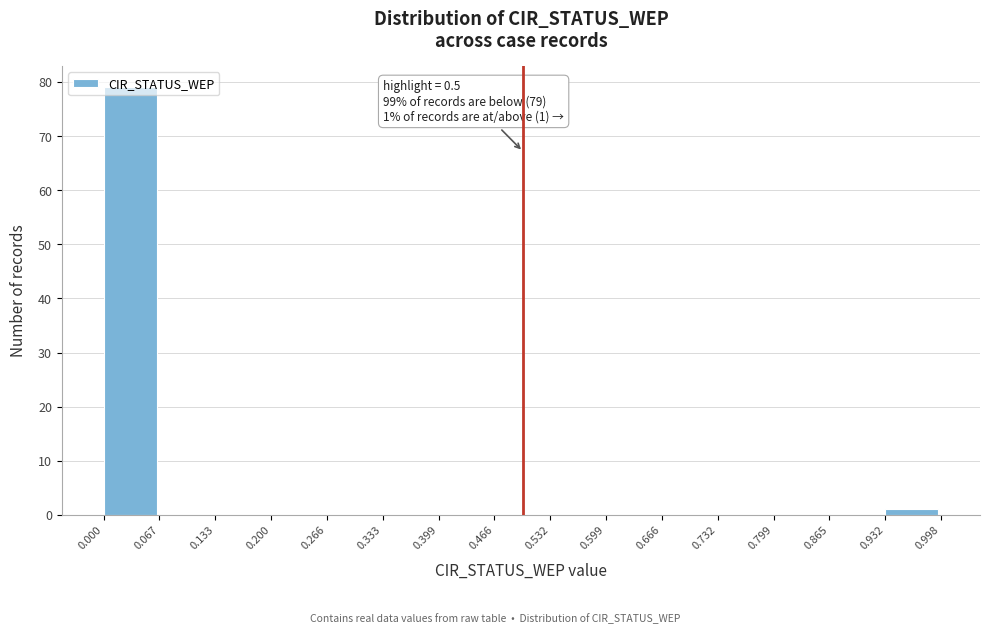

Which range on the x-axis has the tallest bar?

0.000 to 0.067